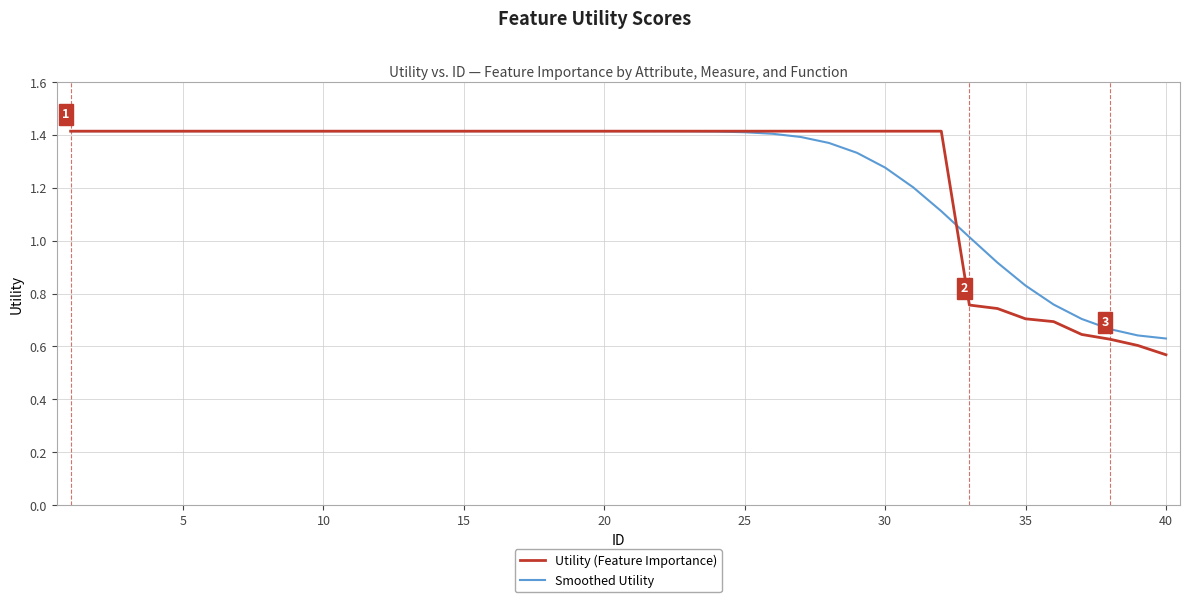

Which series has the widest spread of values?

Utility (Feature Importance)